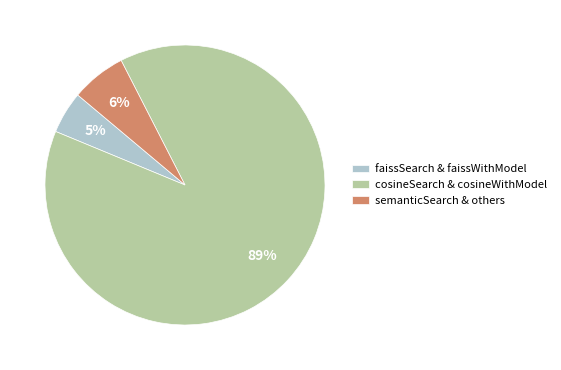

To the nearest percent, what is the difference between the largest and smallest slice percentages?

84%